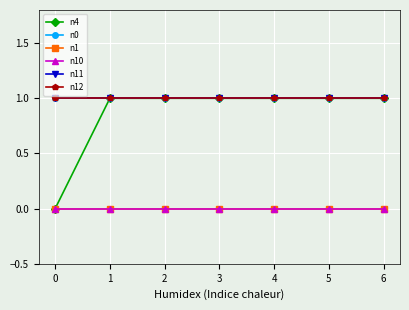

True or false: n10 and n12 cross at least once.

False